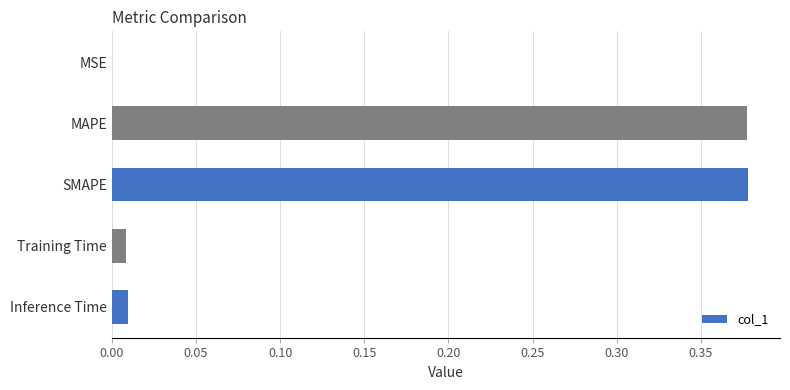

The value at SMAPE is 0.5. True or false?

False